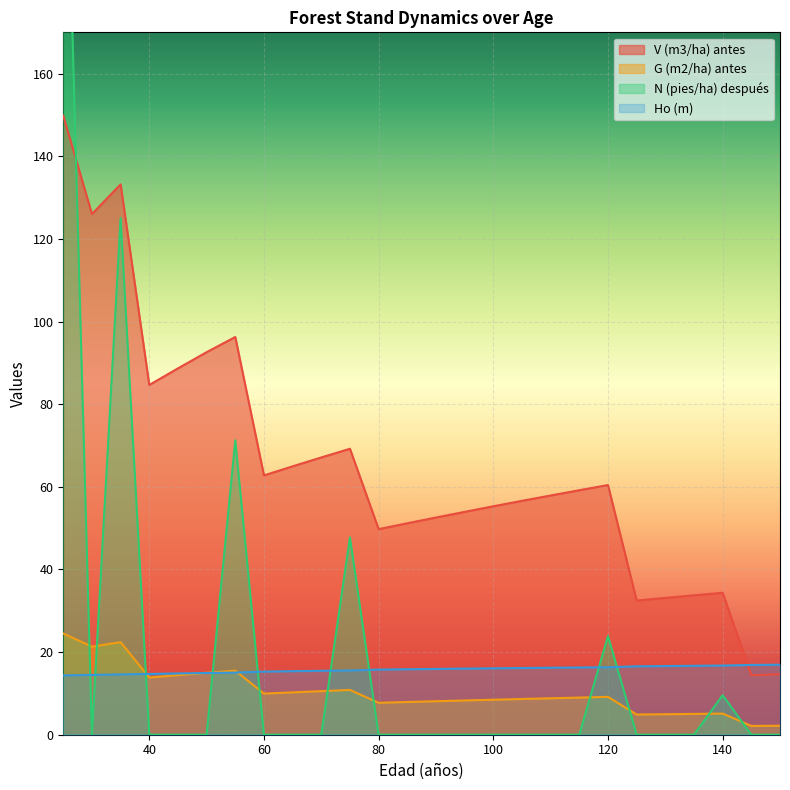

Rank the categories by N (pies/ha) después value from lowest to highest.

30, 40, 45, 50, 60, 65, 70, 80, 85, 90, 95, 100, 105, 110, 115, 125, 130, 135, 145, 150, 140, 120, 75, 55, 35, 25